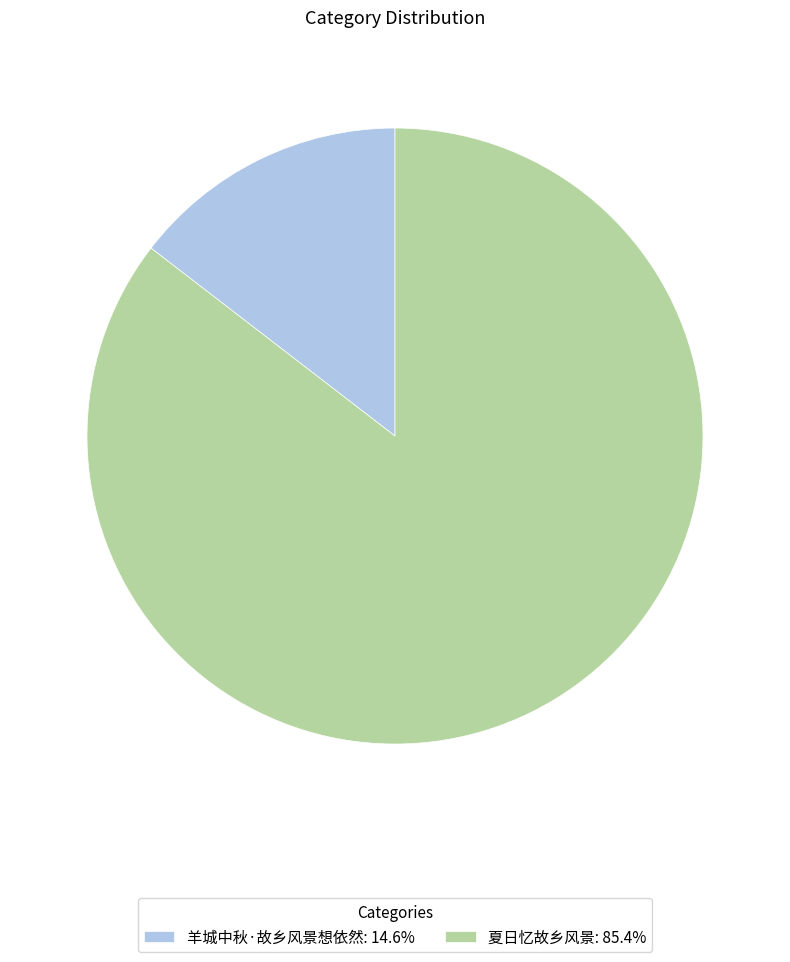

What is the ratio of the value at 夏日忆故乡风景: 85.4% to the value at 羊城中秋·故乡风景想依然: 14.6%?

5.9